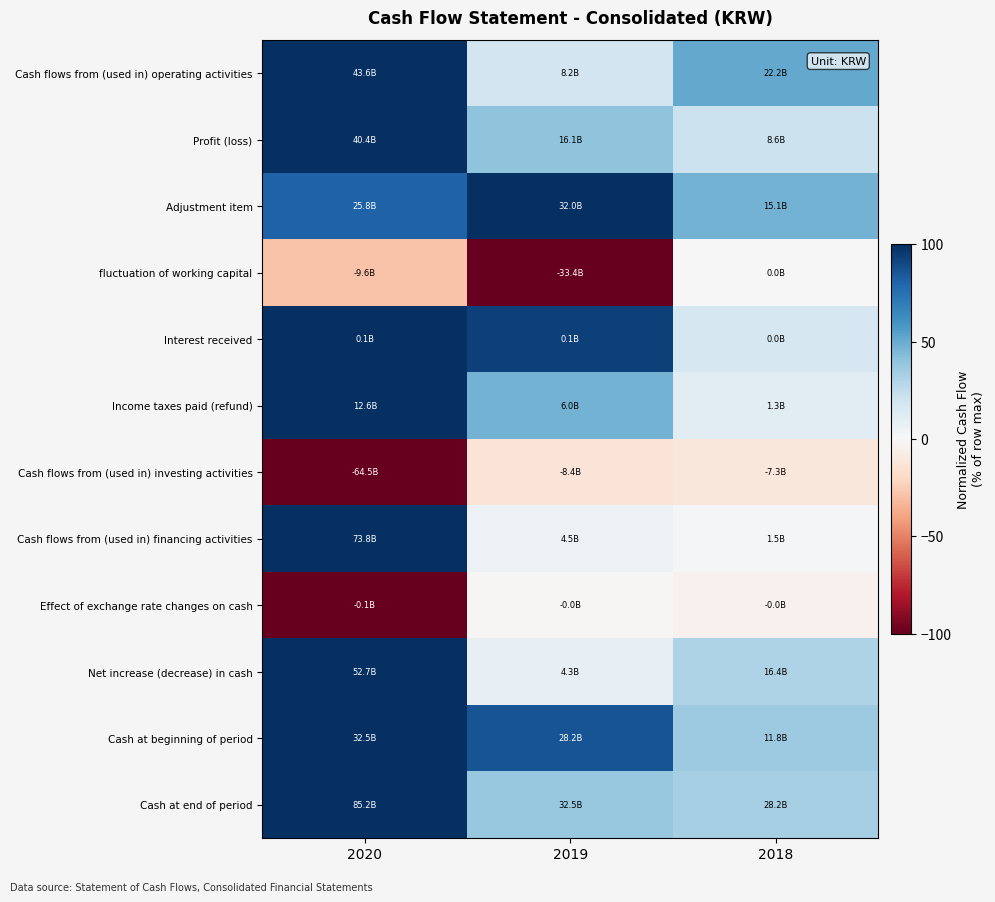

Count the number of categories in the chart.

3